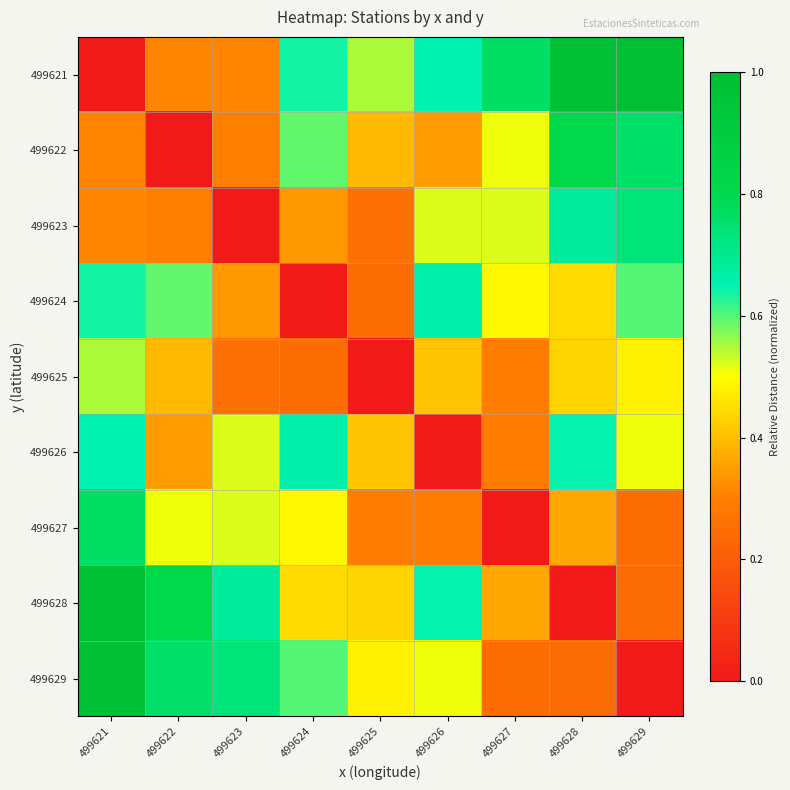

What is the difference between the highest and lowest values at 499623?

0.7